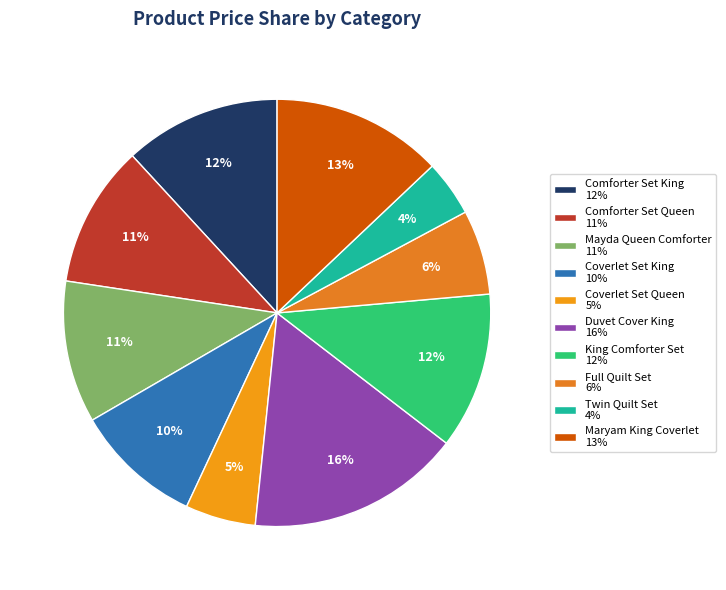

What percentage is the Coverlet Set Queen slice, to the nearest percent?

5%